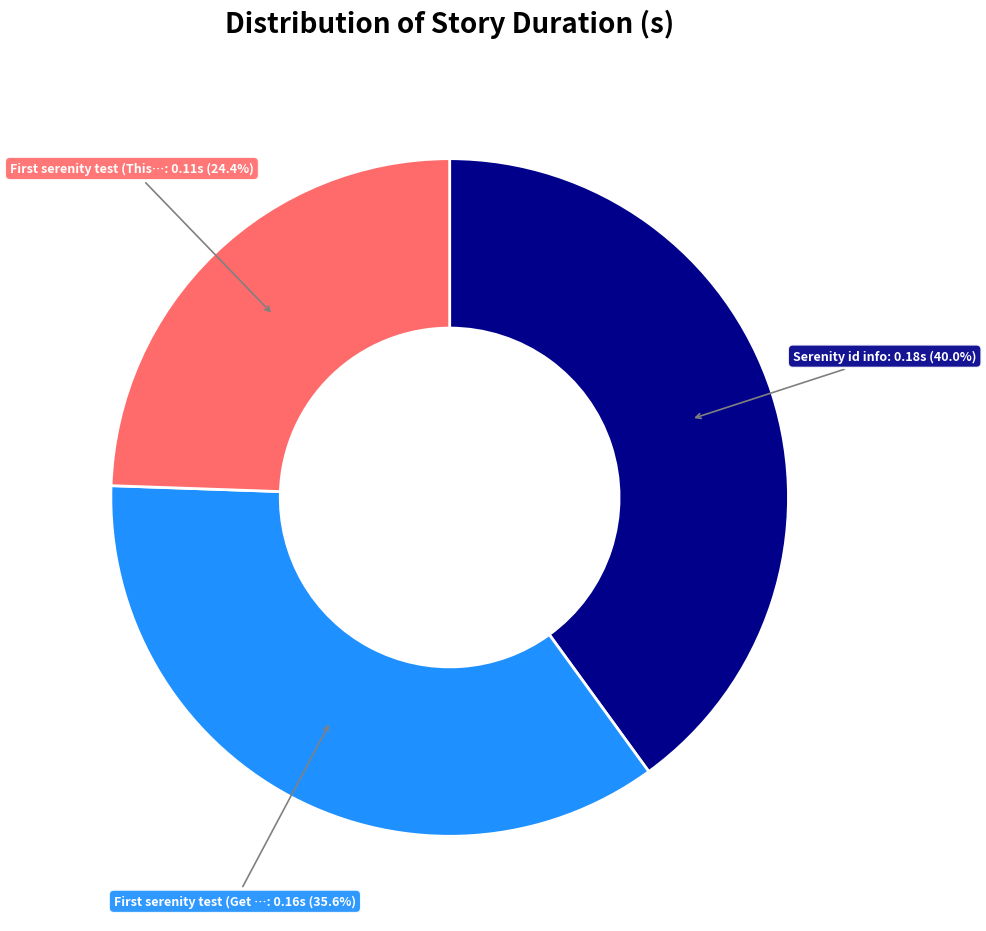

Does any single category account for the majority?

No